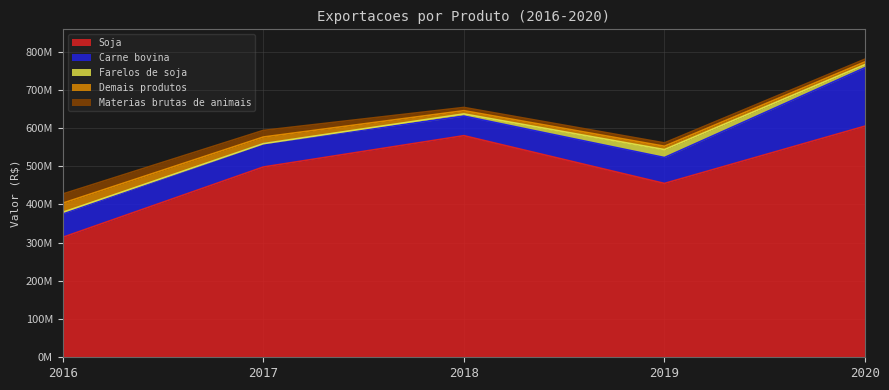

Which category has the highest value across all series?

2020